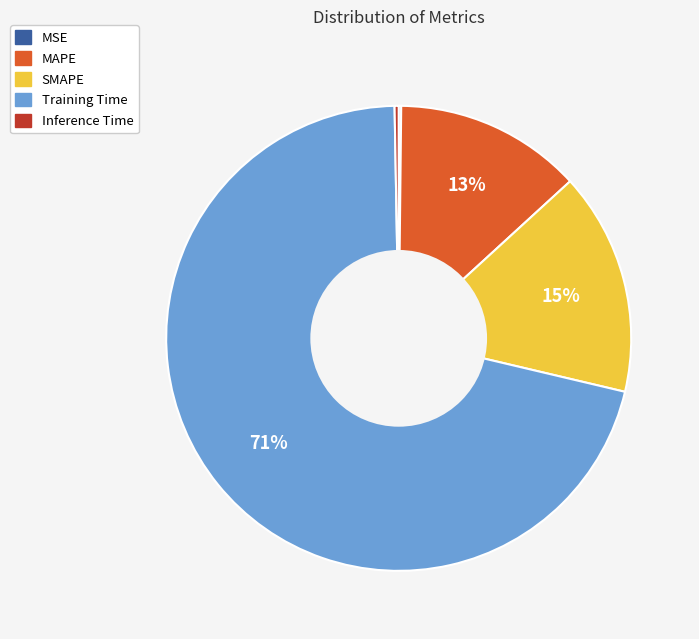

To the nearest percent, what is the average slice percentage?

20%